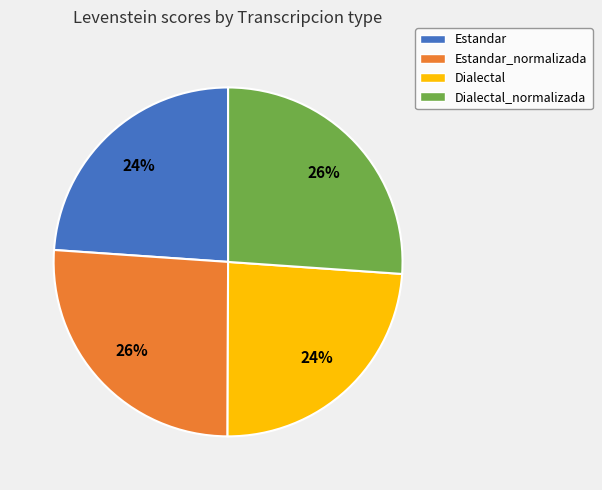

To the nearest percent, what is the combined percentage of Dialectal and Dialectal_normalizada?

50%